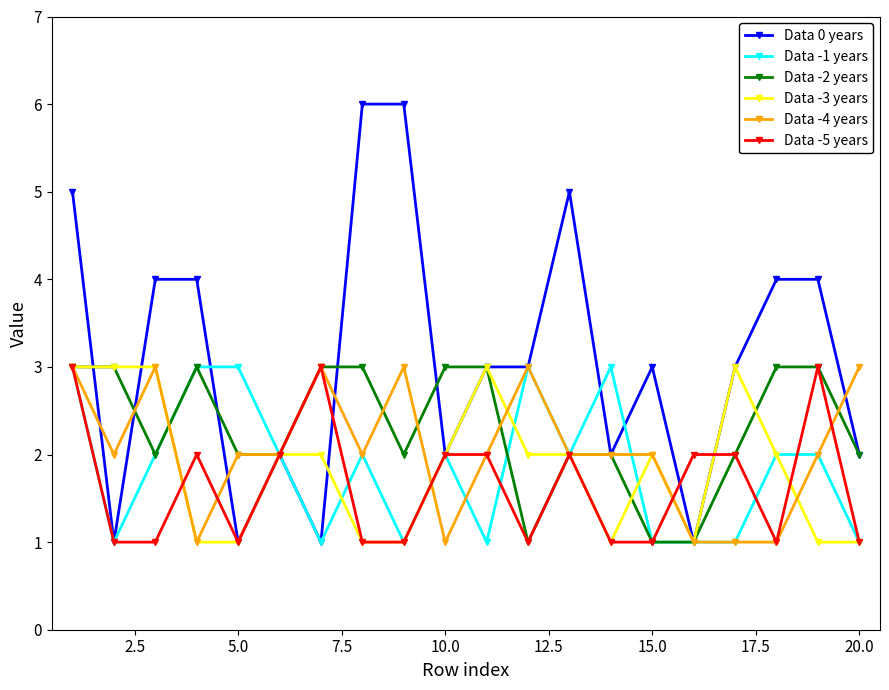

How many distinct data groups are displayed?

6